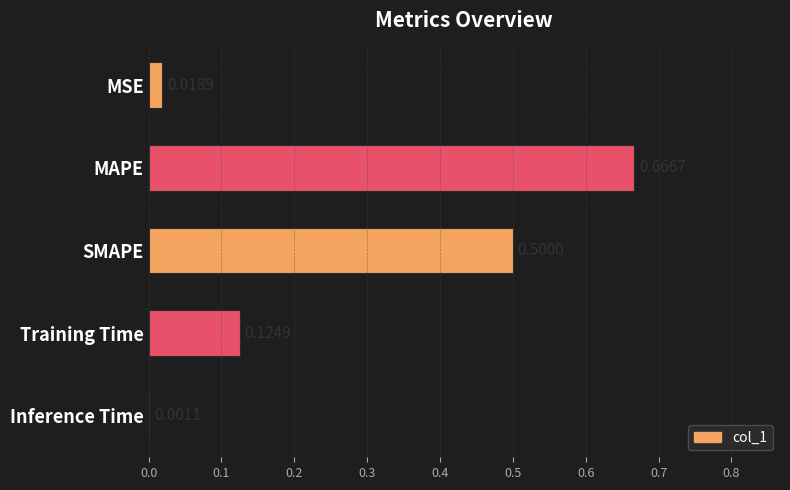

Are the bars horizontal?

Yes